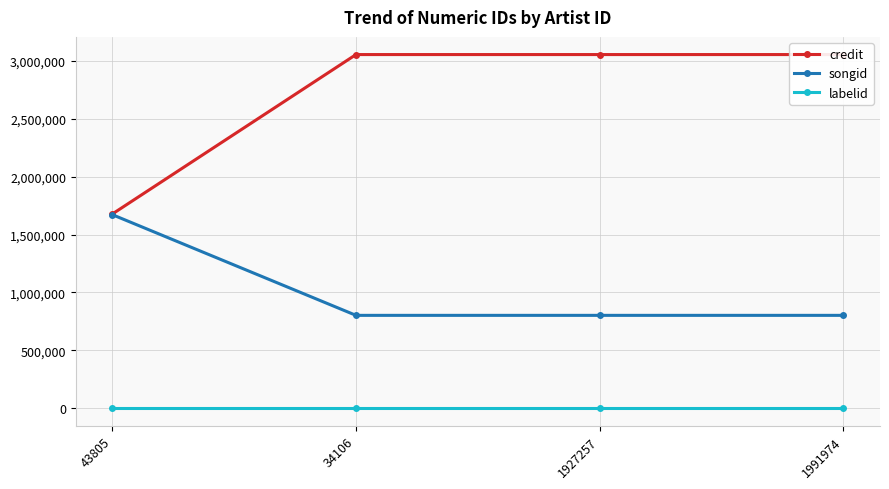

True or false: songid and credit cross at least once.

False